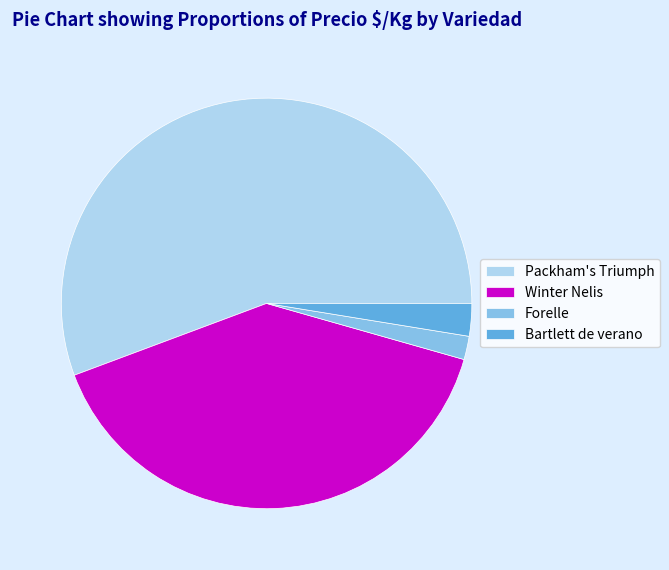

Count the number of slices in the pie.

4